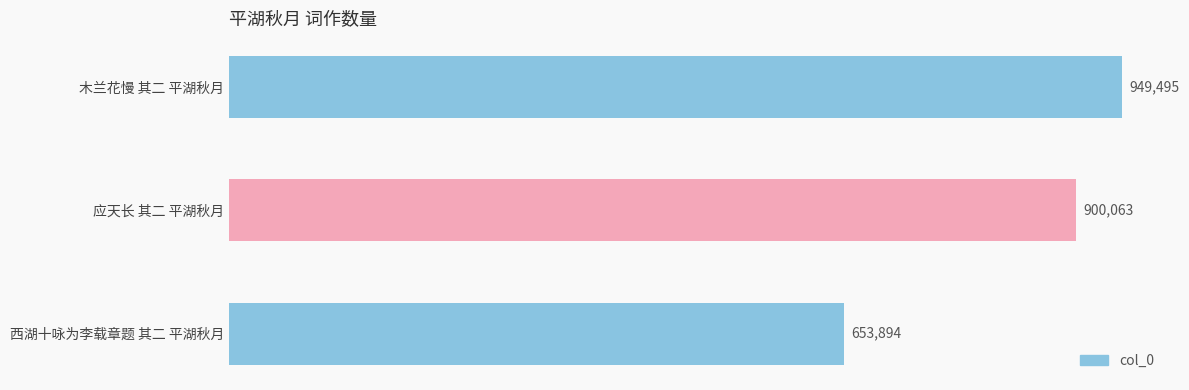

Reading top to bottom, transcribe all the data shown in this chart.

949495	900063	653894